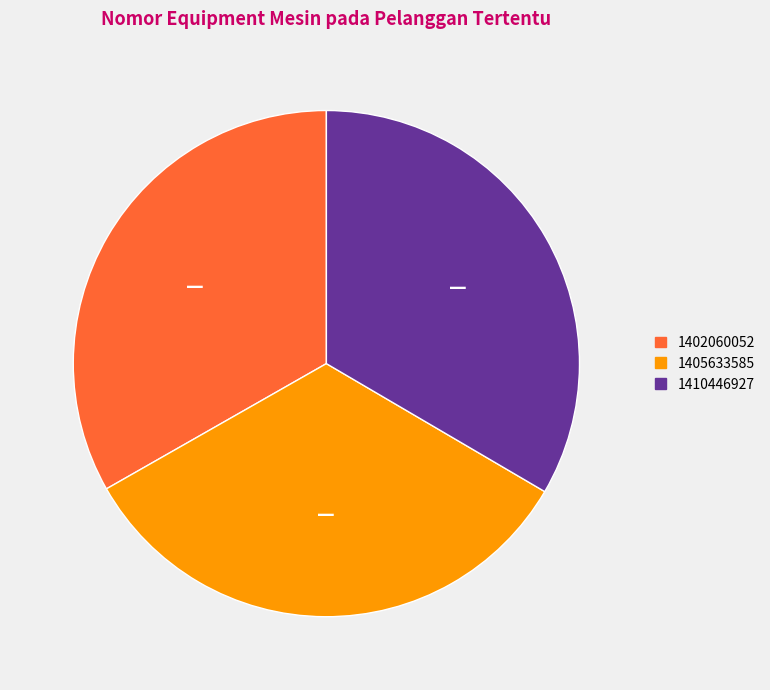

Is there a majority slice in this chart?

No